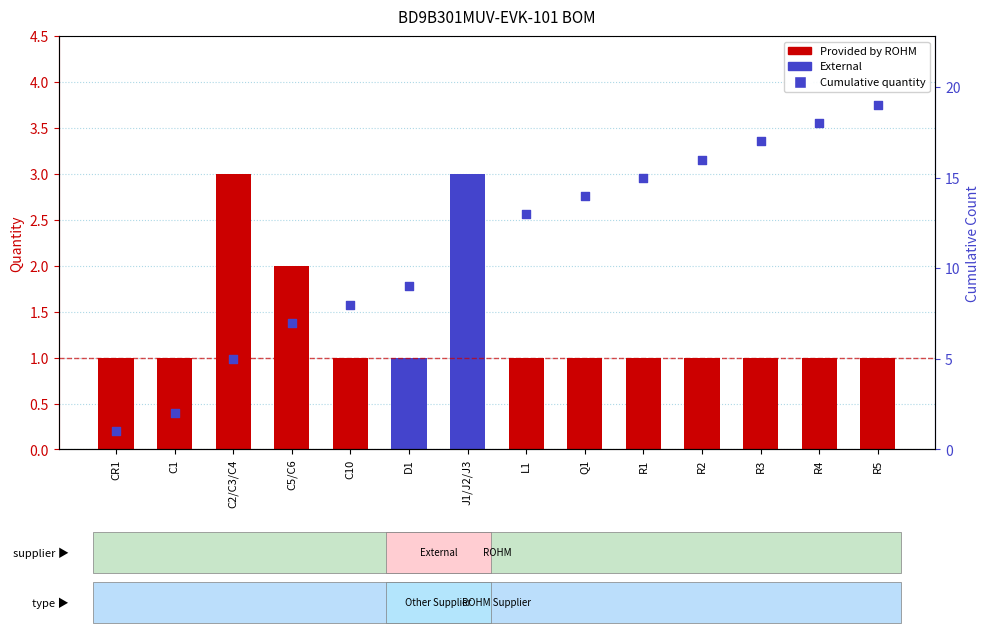

What is the change in value from R3 to R4?

+1